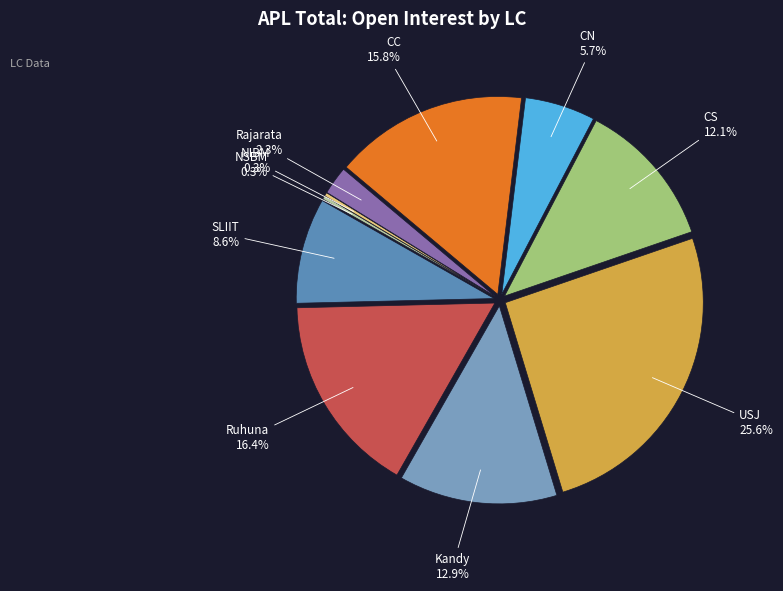

What percentage do USJ and NIBM together represent?

25.9%